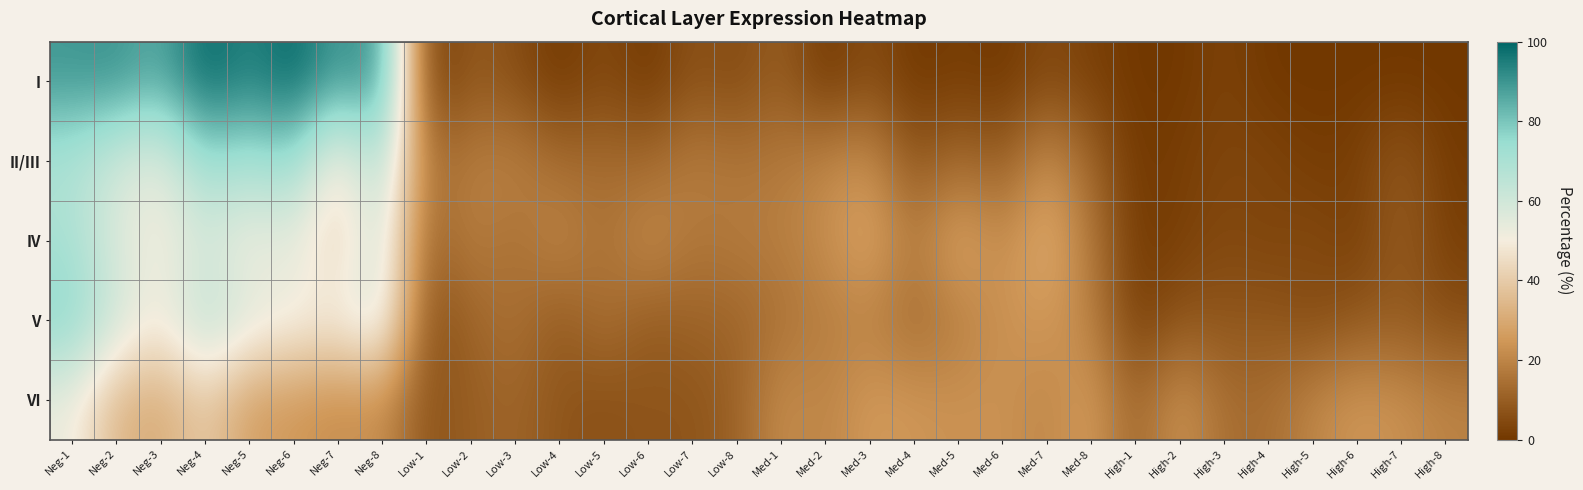

Reading right to left, extract all data points from this chart.

I: High-8=0.0	High-7=0.0	High-6=0.0	High-5=0.0	High-4=0.0	High-3=3.0	High-2=0.0	High-1=0.0	Med-8=2.3	Med-7=4.9	Med-6=0.0	Med-5=1.8	Med-4=0.0	Med-3=6.1	Med-2=0.0	Med-1=10.5	Low-8=4.5	Low-7=7.3	Low-6=0.0	Low-5=5.3	Low-4=0.0	Low-3=6.1	Low-2=9.1	Low-1=0.0	Neg-8=93.2	Neg-7=87.8	Neg-6=100.0	Neg-5=93.0	Neg-4=100.0	Neg-3=84.8	Neg-2=90.9	Neg-1=89.5
II/III: High-8=0.9	High-7=9.2	High-6=2.0	High-5=1.2	High-4=3.7	High-3=3.6	High-2=1.9	High-1=0.0	Med-8=11.9	Med-7=23.7	Med-6=9.4	Med-5=13.8	Med-4=7.4	Med-3=23.3	Med-2=20.6	Med-1=17.2	Low-8=15.9	Low-7=18.5	Low-6=12.6	Low-5=13.8	Low-4=13.5	Low-3=19.7	Low-2=18.2	Low-1=14.0	Neg-8=70.4	Neg-7=45.0	Neg-6=75.6	Neg-5=70.0	Neg-4=74.4	Neg-3=53.4	Neg-2=59.3	Neg-1=68.8
IV: High-8=1.9	High-7=10.3	High-6=1.7	High-5=5.0	High-4=3.1	High-3=4.7	High-2=2.0	High-1=0.6	Med-8=16.9	Med-7=31.9	Med-6=21.5	Med-5=30.0	Med-4=17.2	Med-3=29.5	Med-2=22.1	Med-1=18.4	Low-8=17.9	Low-7=16.2	Low-6=23.1	Low-5=14.3	Low-4=21.5	Low-3=14.1	Low-2=18.8	Low-1=10.1	Neg-8=62.3	Neg-7=40.2	Neg-6=53.7	Neg-5=50.0	Neg-4=58.3	Neg-3=49.7	Neg-2=56.4	Neg-1=70.9
V: High-8=6.0	High-7=9.1	High-6=8.2	High-5=5.1	High-4=8.3	High-3=7.7	High-2=7.9	High-1=1.3	Med-8=19.6	Med-7=25.0	Med-6=23.1	Med-5=18.0	Med-4=12.8	Med-3=19.2	Med-2=17.9	Med-1=15.1	Low-8=11.3	Low-7=11.4	Low-6=8.8	Low-5=15.2	Low-4=8.3	Low-3=15.4	Low-2=11.4	Low-1=5.0	Neg-8=60.7	Neg-7=50.9	Neg-6=52.7	Neg-5=56.7	Neg-4=66.7	Neg-3=50.0	Neg-2=60.0	Neg-1=77.4
VI: High-8=19.5	High-7=23.1	High-6=24.9	High-5=20.4	High-4=13.9	High-3=13.9	High-2=24.8	High-1=11.2	Med-8=26.6	Med-7=20.2	Med-6=23.7	Med-5=23.3	Med-4=24.6	Med-3=25.8	Med-2=19.4	Med-1=22.5	Low-8=10.6	Low-7=7.3	Low-6=7.8	Low-5=6.3	Low-4=7.7	Low-3=11.9	Low-2=9.9	Low-1=6.9	Neg-8=23.0	Neg-7=21.4	Neg-6=24.9	Neg-5=26.7	Neg-4=40.2	Neg-3=29.8	Neg-2=33.5	Neg-1=52.5